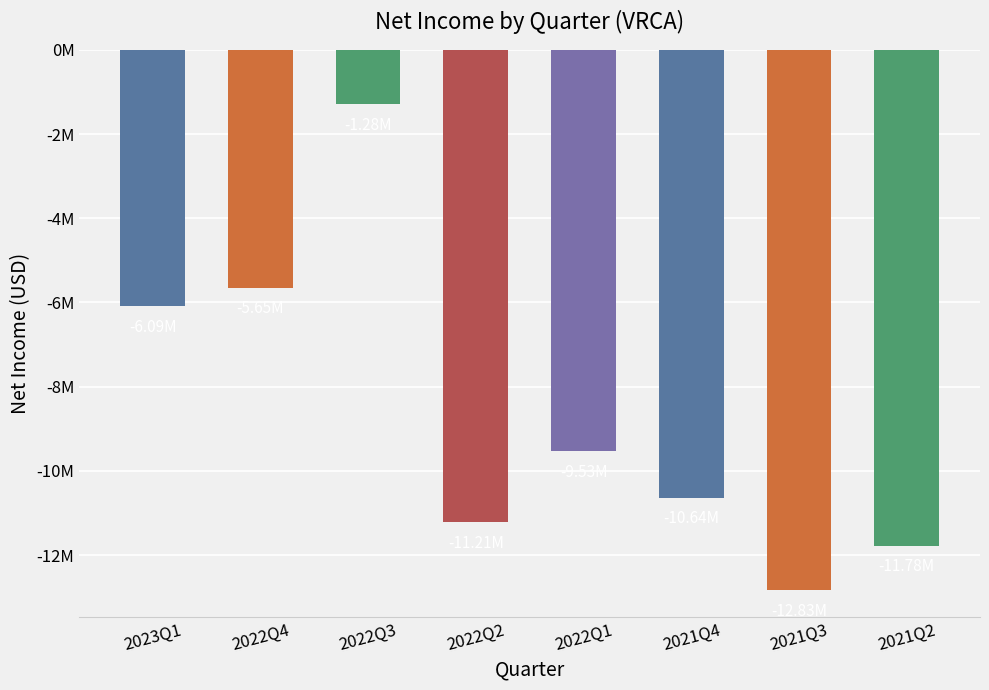

What is the sum of all values?

-69008000